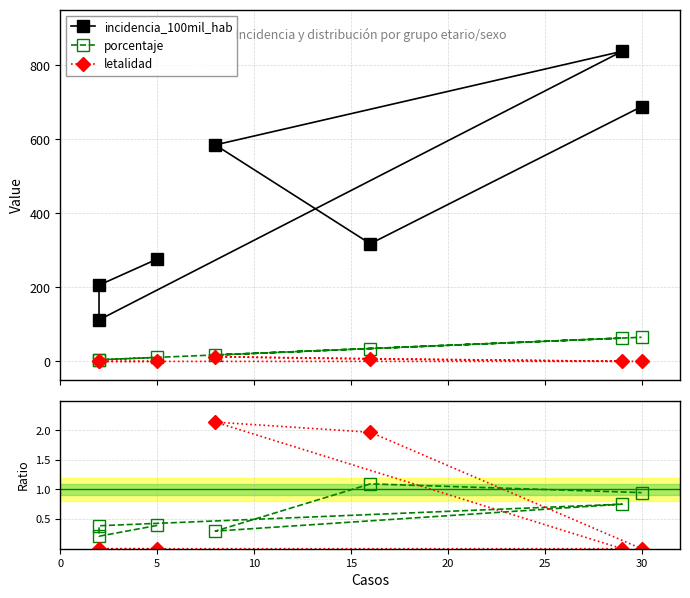

True or false: incidencia_100mil_hab has more than 0 points higher than both neighbors.

True